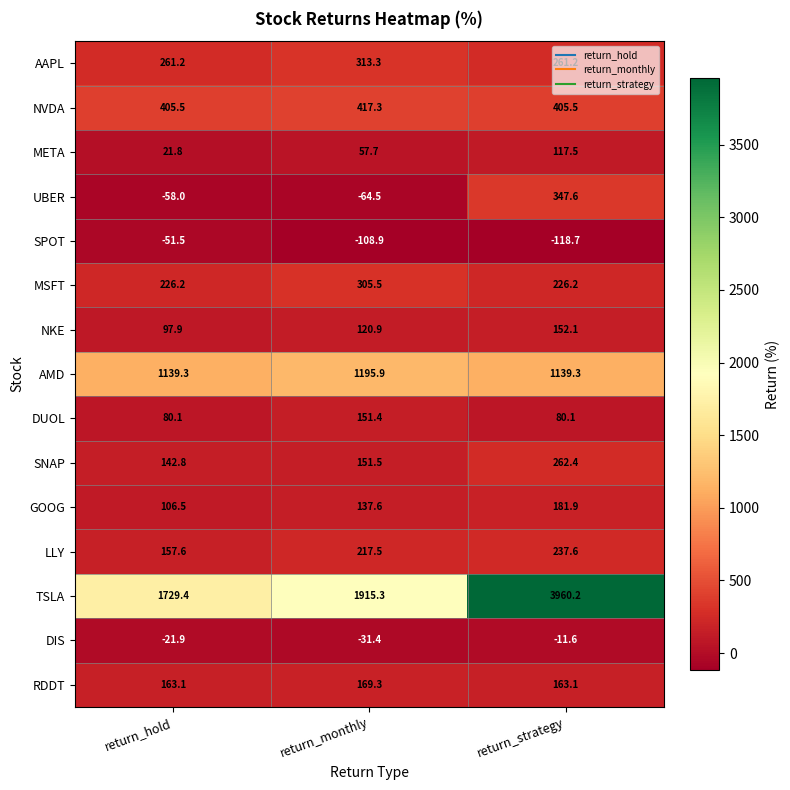

Is the value of GOOG at return_strategy greater than the value of UBER at return_hold?

Yes